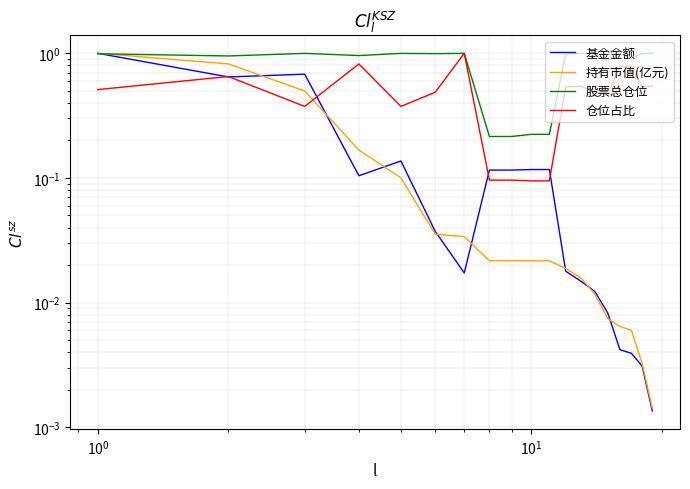

Rank the series by their maximum value, from lowest to highest.

基金金额, 持有市值(亿元), 股票总仓位, 仓位占比